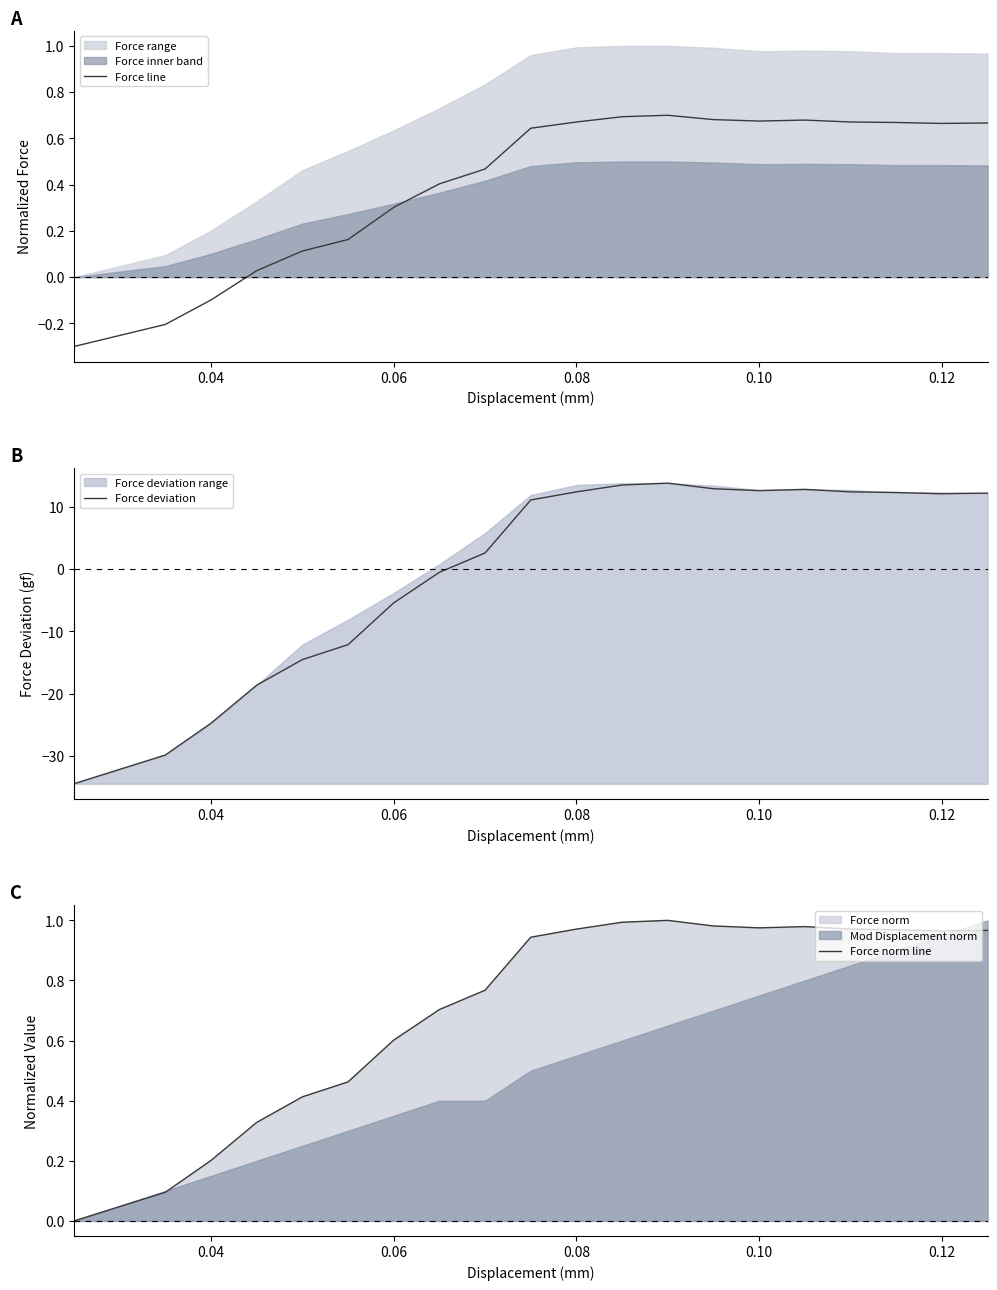

How many categories are shown in the chart?

20